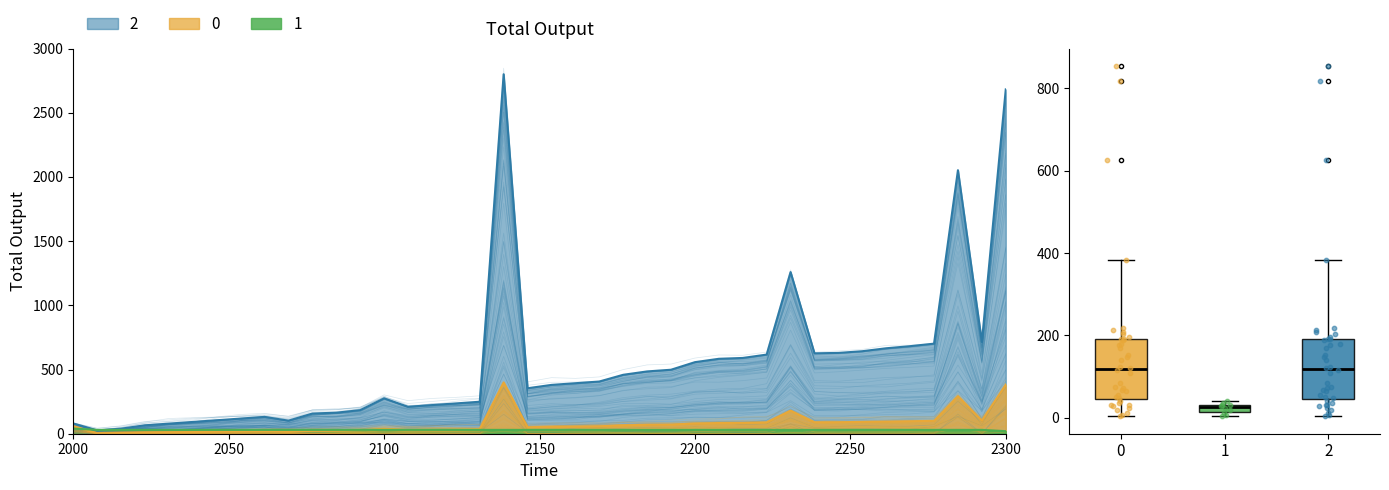

Which series has the largest total across all categories?

2